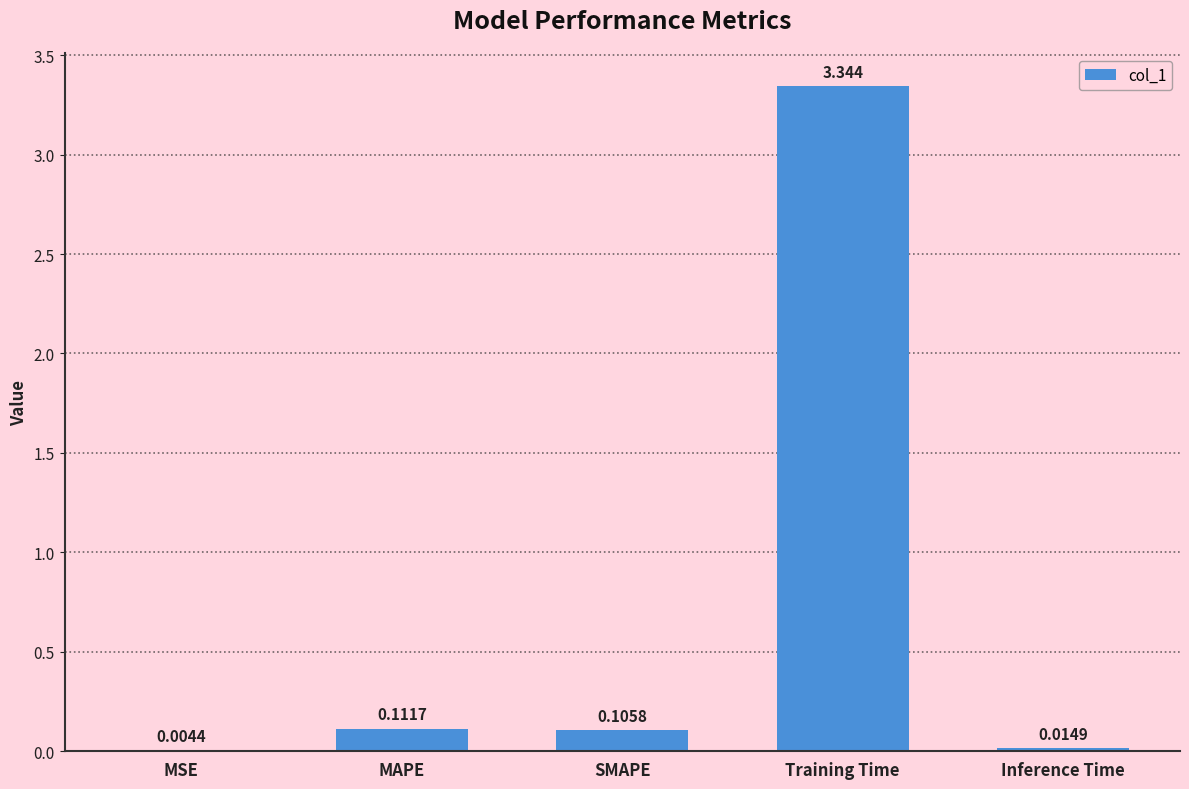

Which label corresponds to the largest value in the chart?

Training Time